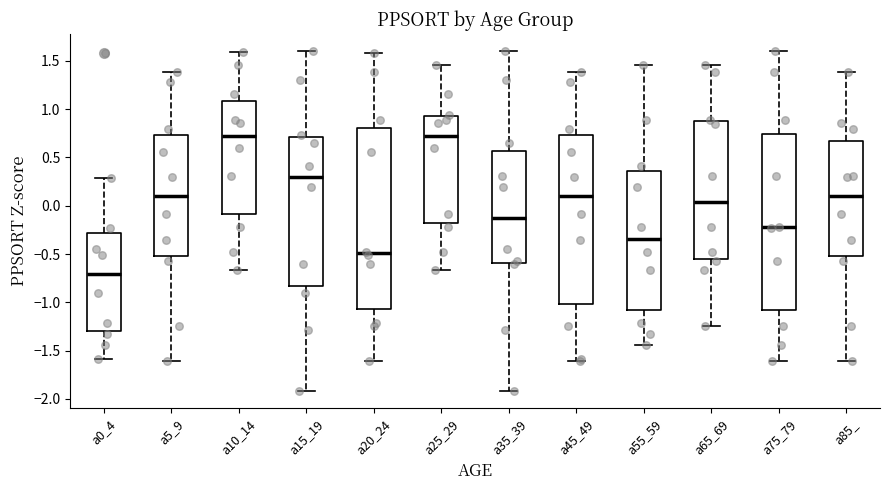

Reading left to right, read every box against the y-axis: the position of its median line, the range the box covers, and the ends of its whiskers. The values are not printed on the chart, so give them approximately, as read against the axis.

a0_4: median -0.70, box -1.30 to -0.30, whiskers -1.60 to 0.30
a5_9: median 0.10, box -0.50 to 0.75, whiskers -1.60 to 1.40
a10_14: median 0.70, box -0.10 to 1.10, whiskers -0.65 to 1.60
a15_19: median 0.30, box -0.85 to 0.70, whiskers -1.90 to 1.60
a20_24: median -0.50, box -1.05 to 0.80, whiskers -1.60 to 1.60
a25_29: median 0.70, box -0.20 to 0.90, whiskers -0.65 to 1.45
a35_39: median -0.15, box -0.60 to 0.55, whiskers -1.90 to 1.60
a45_49: median 0.10, box -1.00 to 0.75, whiskers -1.60 to 1.40
a55_59: median -0.35, box -1.10 to 0.35, whiskers -1.45 to 1.45
a65_69: median 0.05, box -0.55 to 0.85, whiskers -1.25 to 1.45
a75_79: median -0.20, box -1.10 to 0.75, whiskers -1.60 to 1.60
a85_: median 0.10, box -0.50 to 0.65, whiskers -1.60 to 1.40